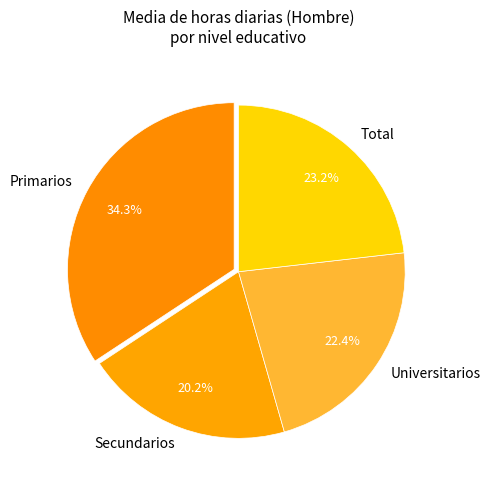

How many slices are in this pie chart?

4